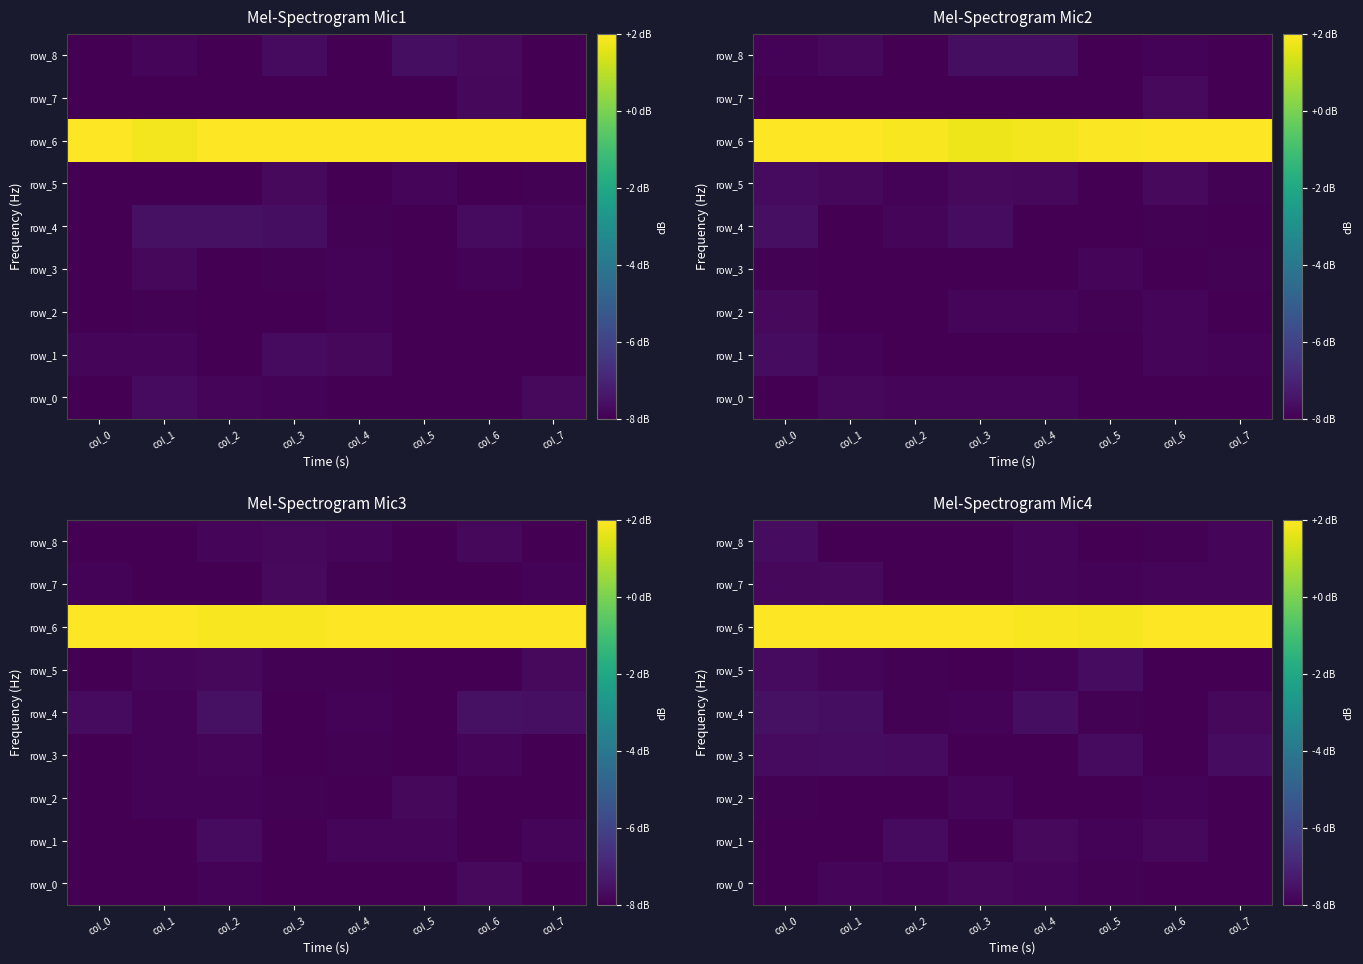

Between col_3 and col_0, which is larger?

col_3